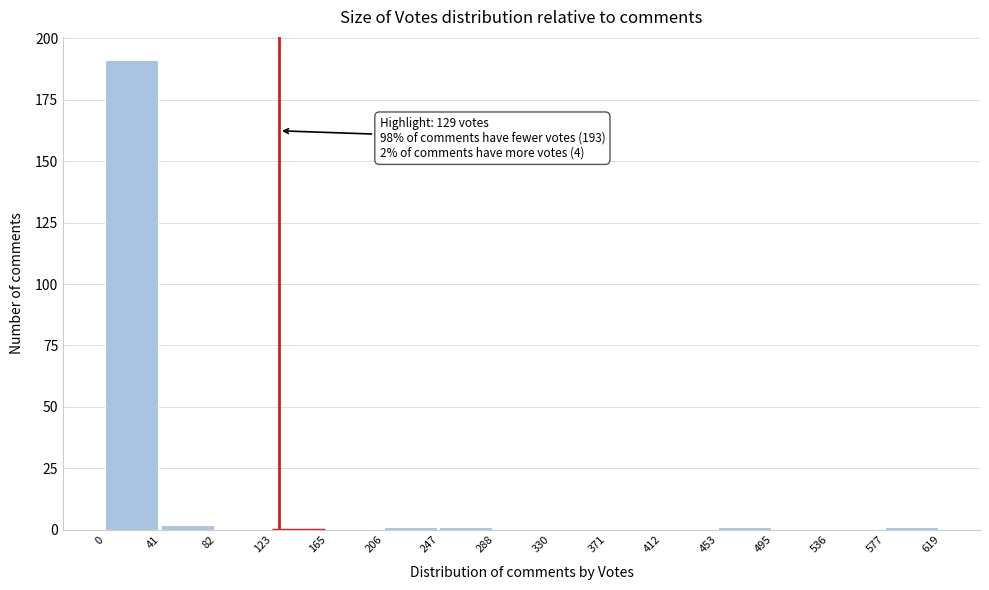

Which range on the x-axis has the tallest bar?

0 to 41